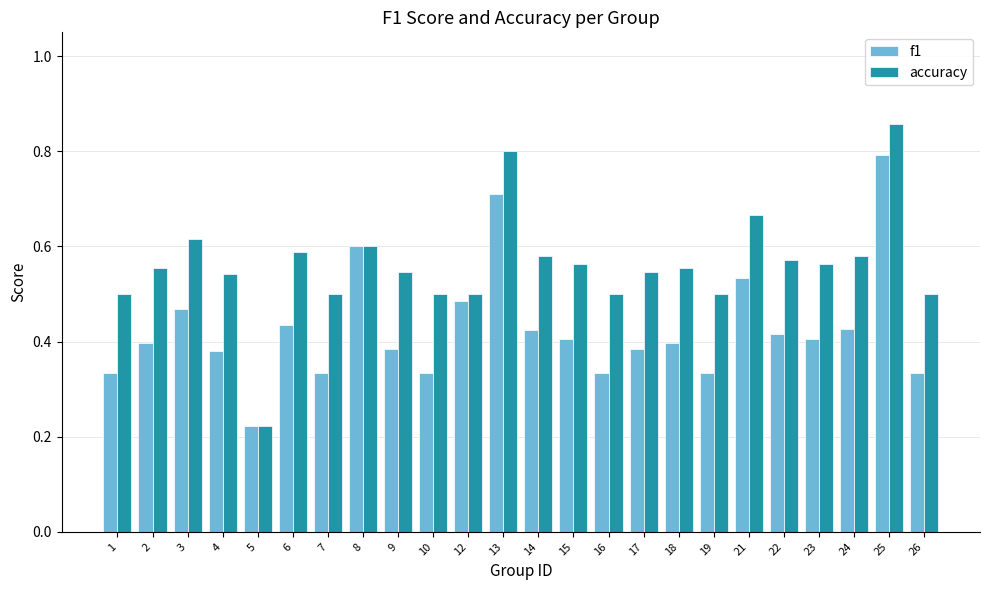

Which category has the lowest value in the accuracy series?

5